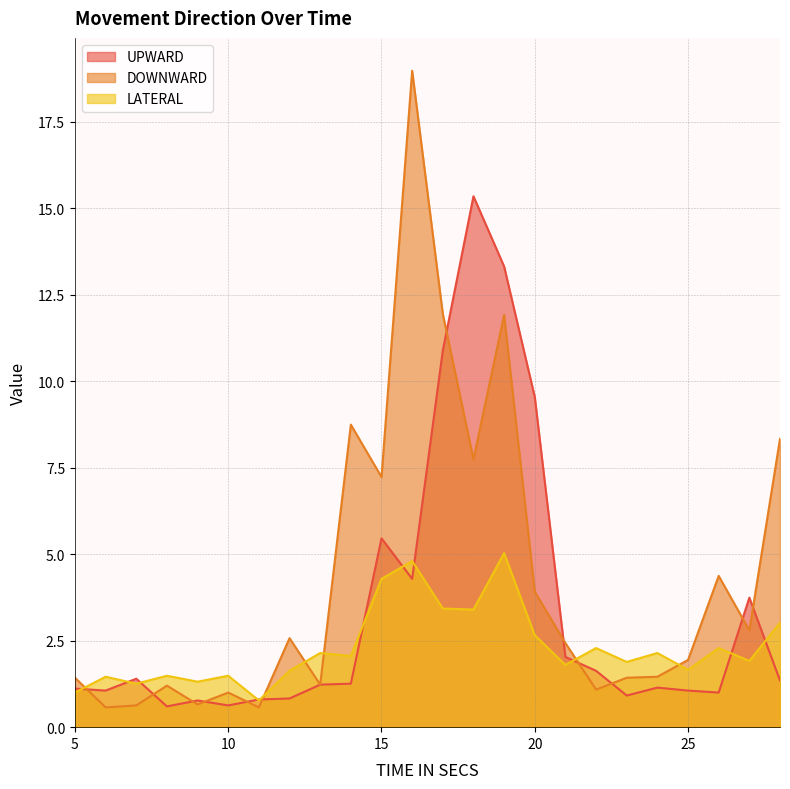

At which category does DOWNWARD reach its first local peak?

8